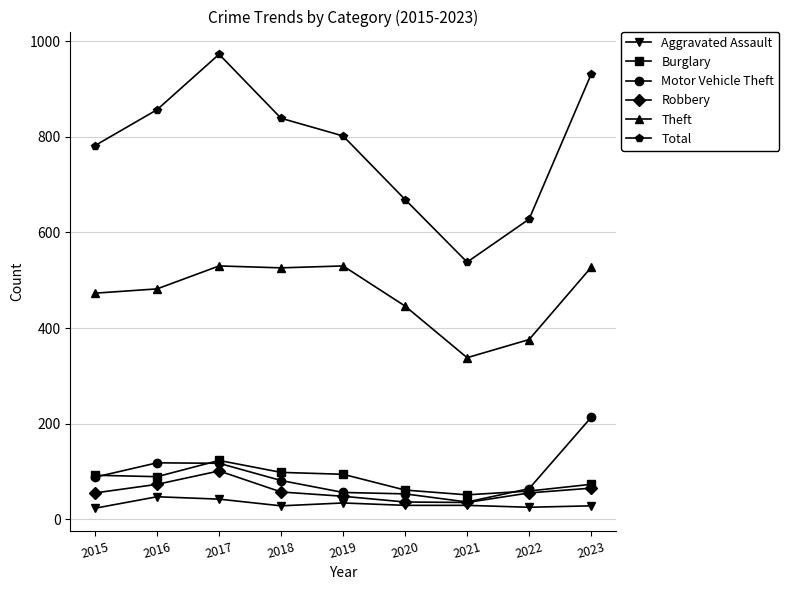

In Total, how many points are higher than both neighbors (excluding endpoints)?

1